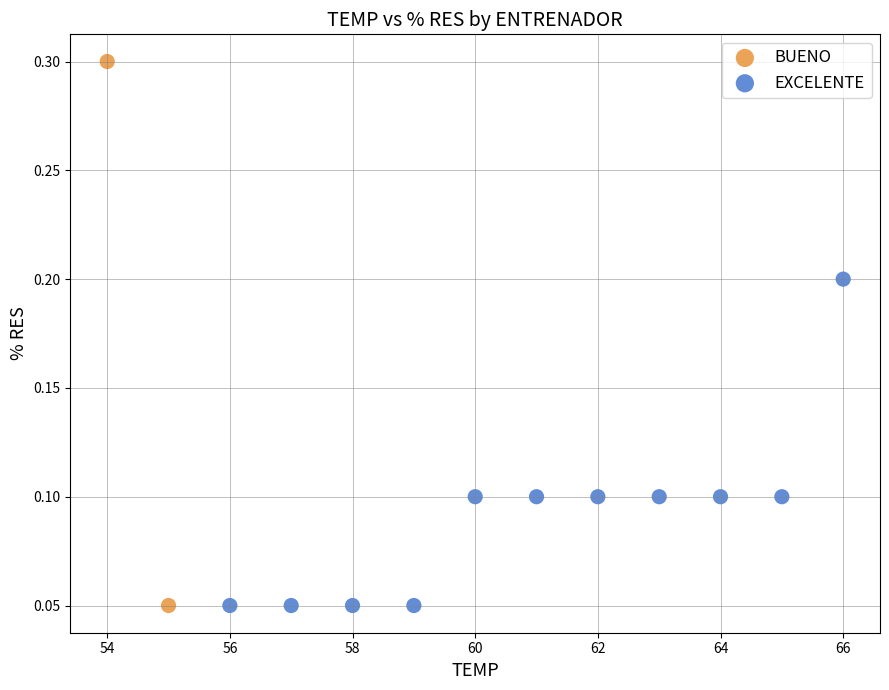

What are all the series names shown in the legend?

BUENO, EXCELENTE